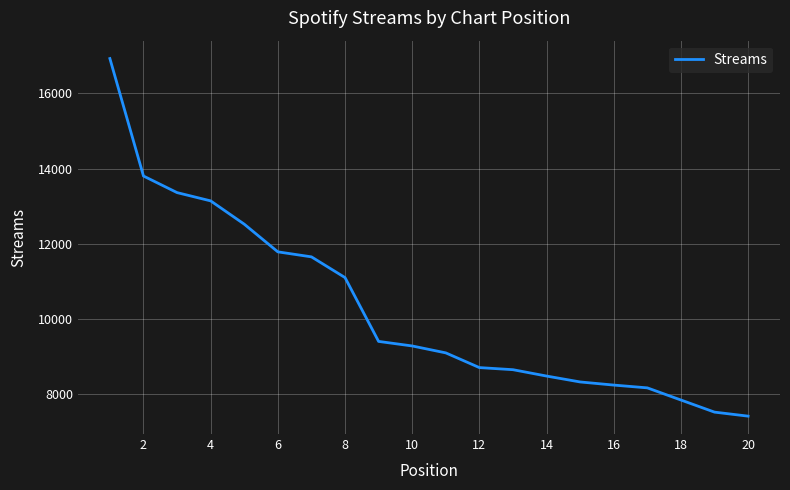

What is the smallest value displayed?

7417